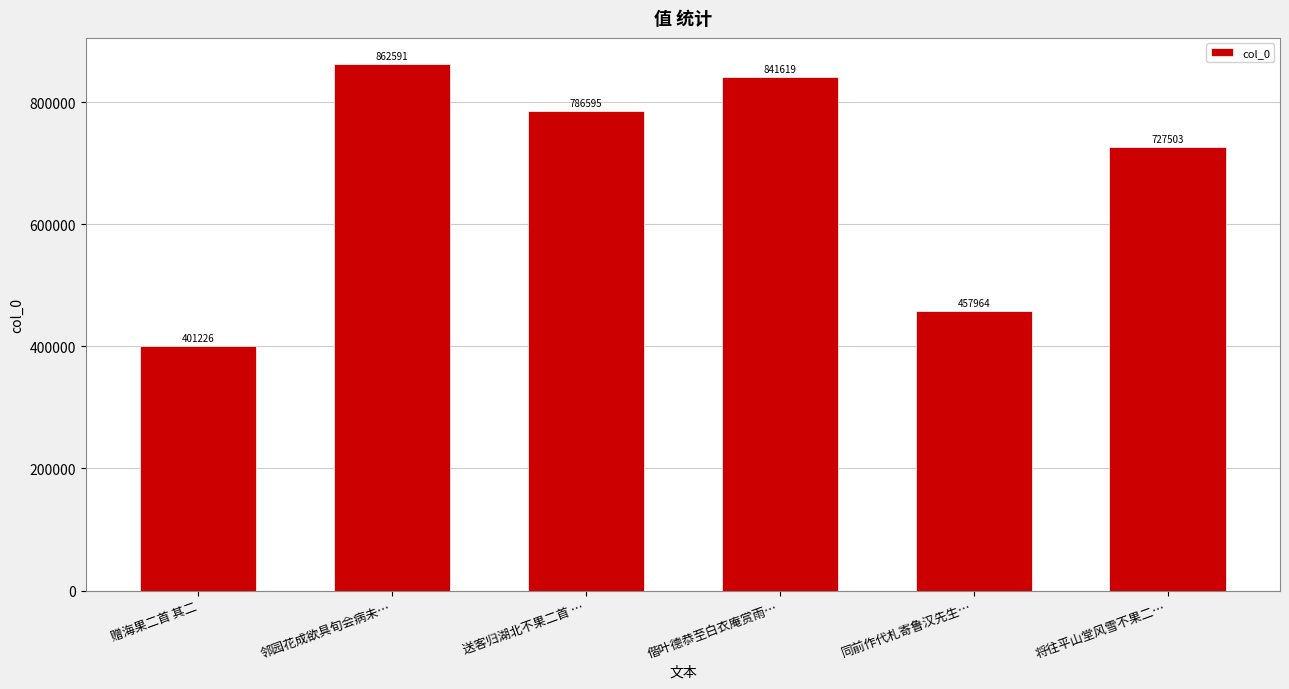

What is the average value?

679583